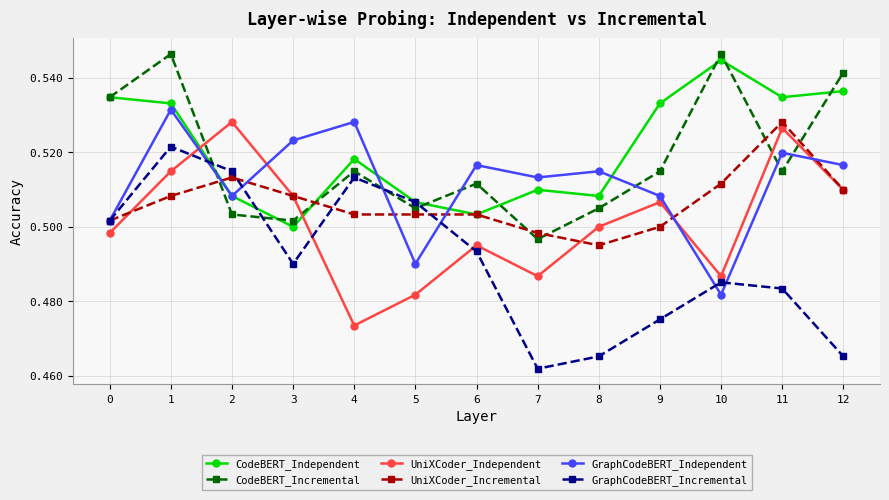

Is it true that CodeBERT_Independent equals 0.5 at 9?

True